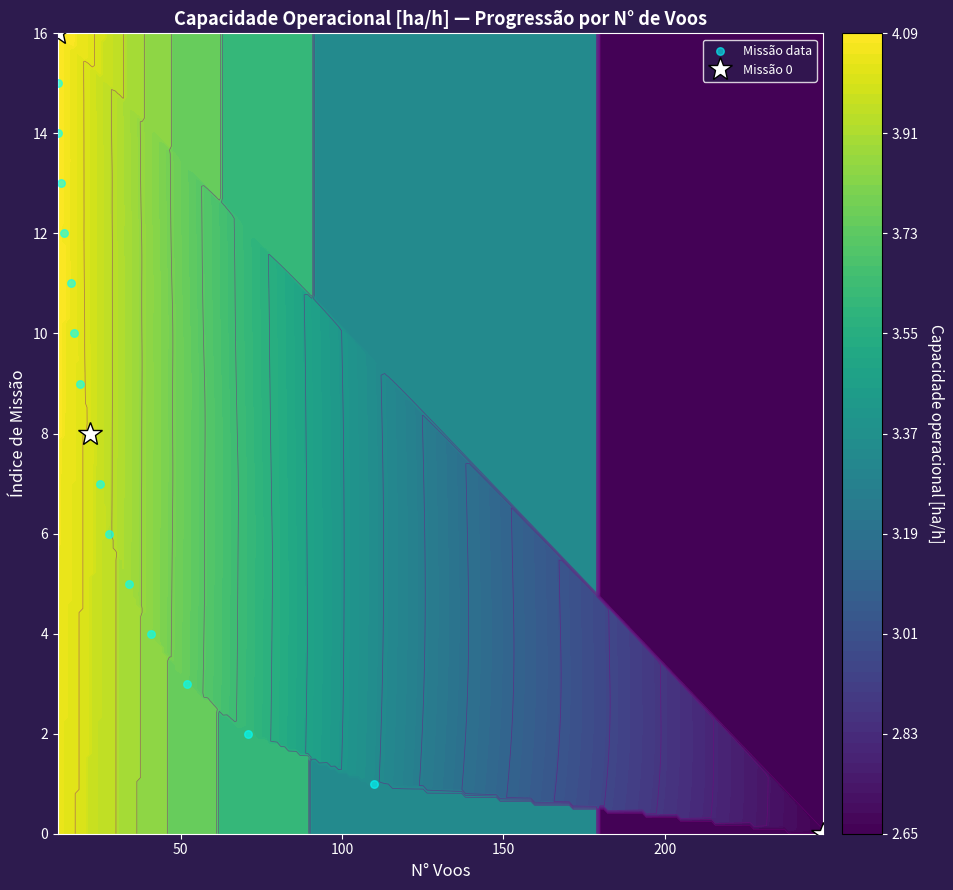

Is it true that the value at 11 is 6?

False